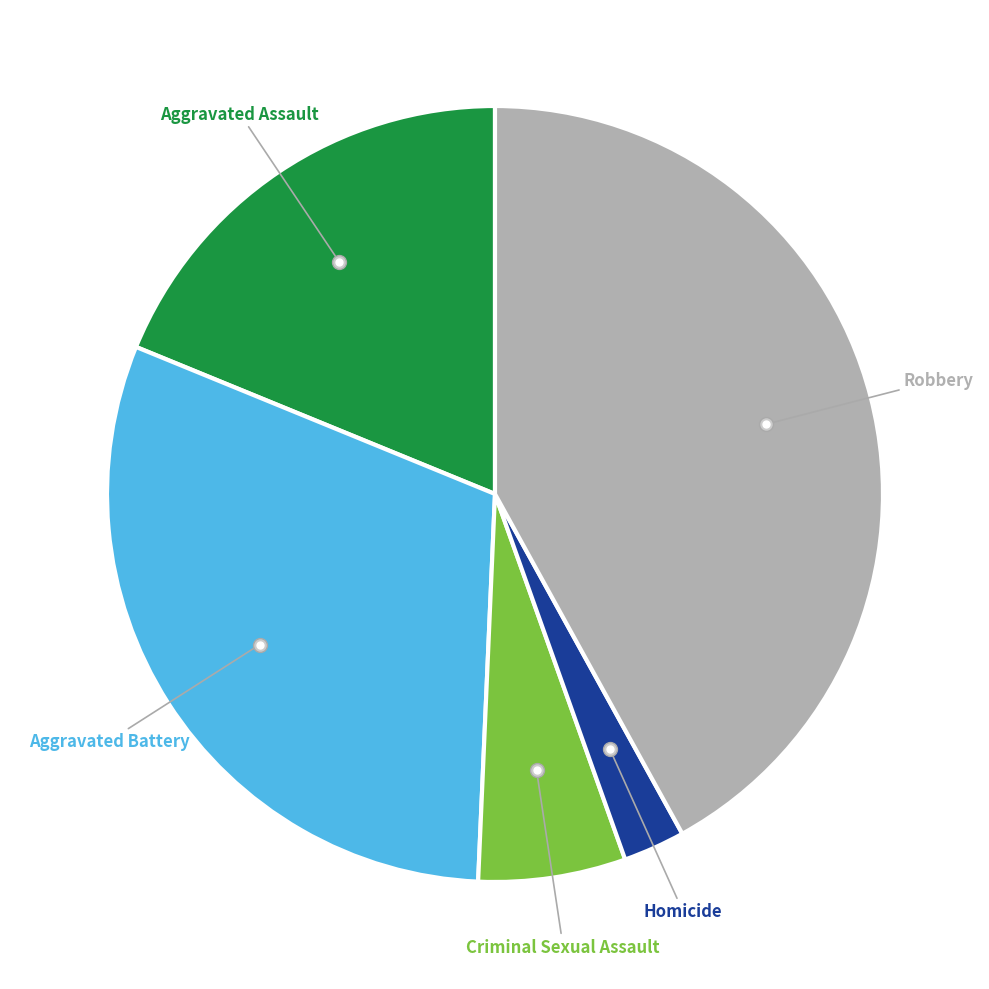

Does any single category account for the majority?

No